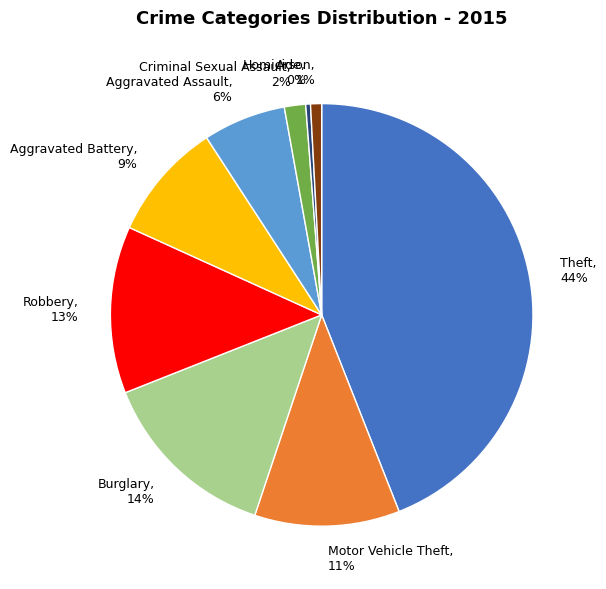

Is there a majority slice in this chart?

No